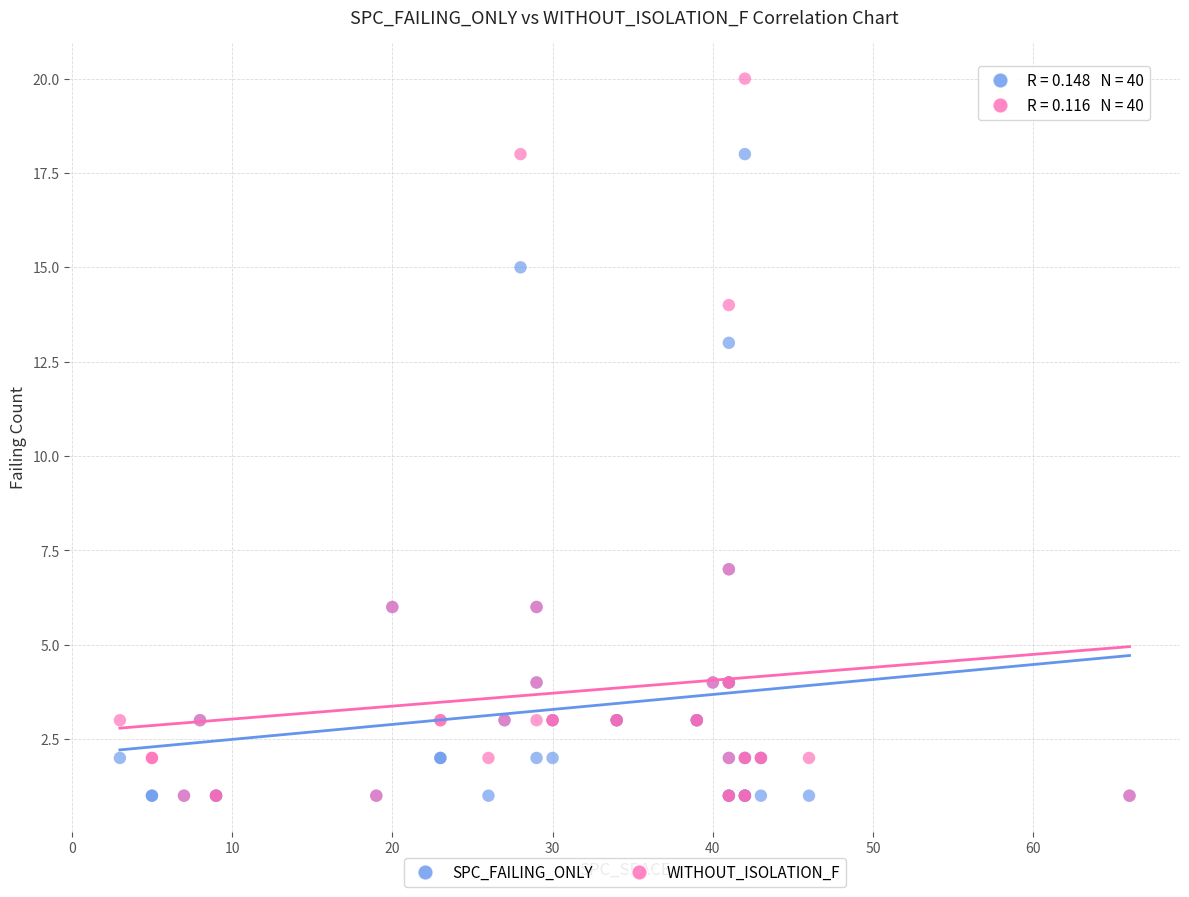

What are all the series names shown in the legend?

SPC_FAILING_ONLY, WITHOUT_ISOLATION_F